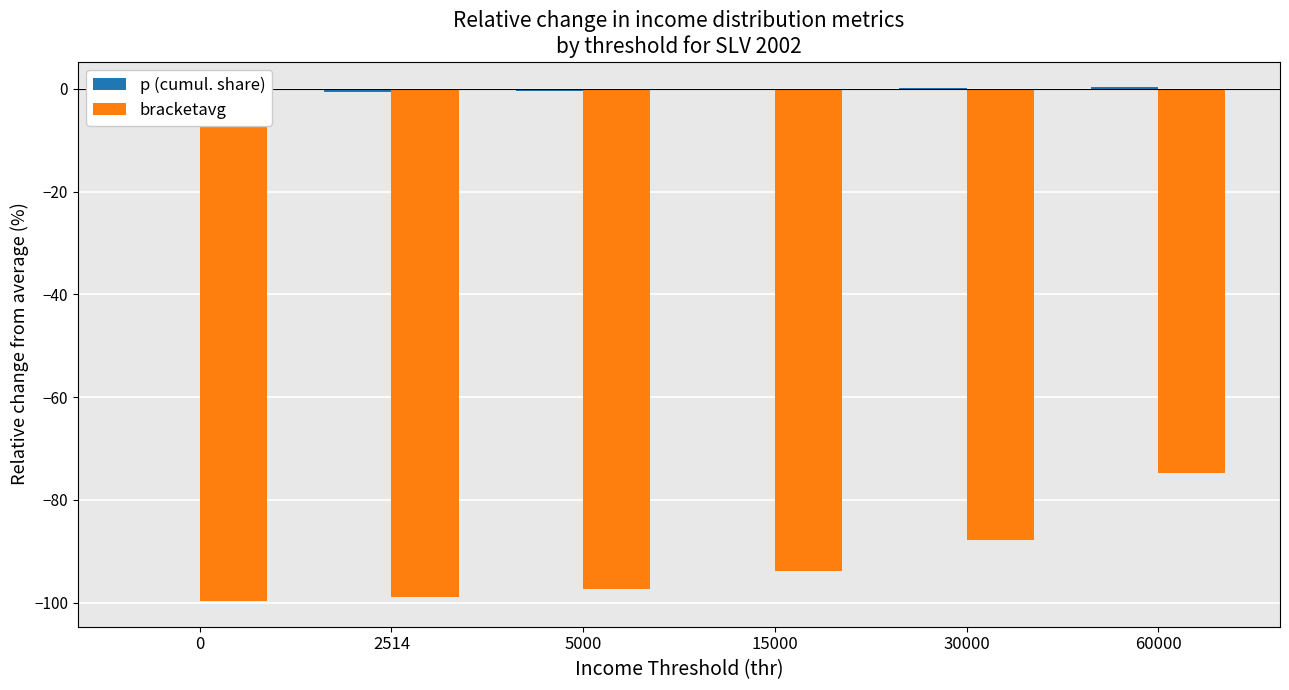

Is it true that p (cumul. share) equals -0.4 at 5000?

True